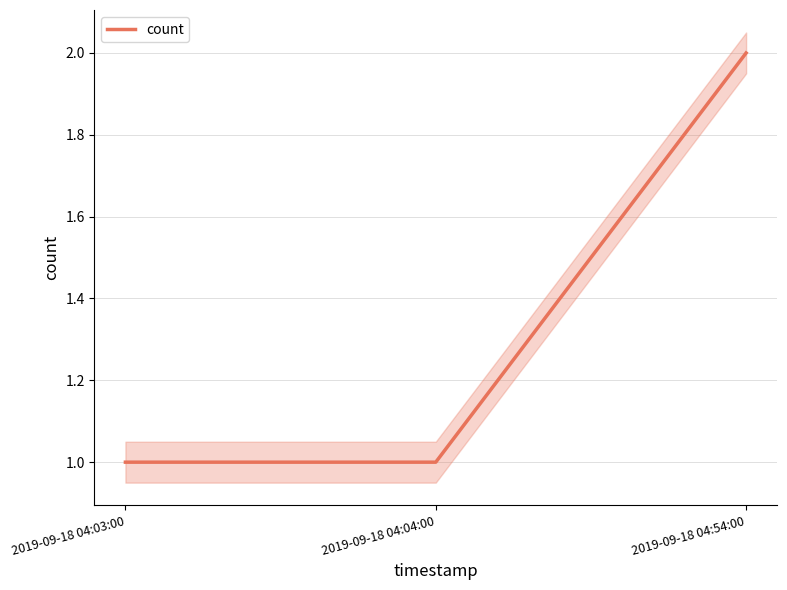

Reading right to left, transcribe all the data shown in this chart.

2019-09-18 04:54:00=2	2019-09-18 04:04:00=1	2019-09-18 04:03:00=1